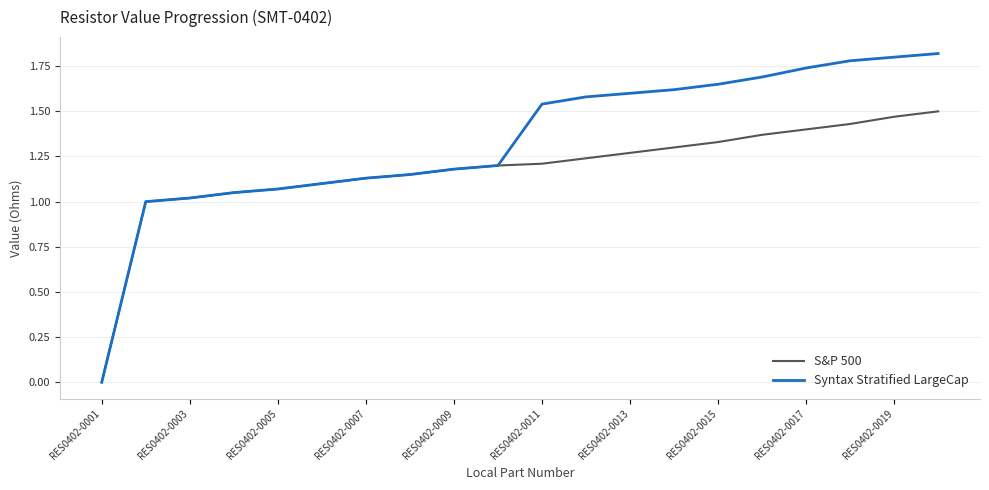

Rank the series by their maximum value, from lowest to highest.

S&P 500, Syntax Stratified LargeCap